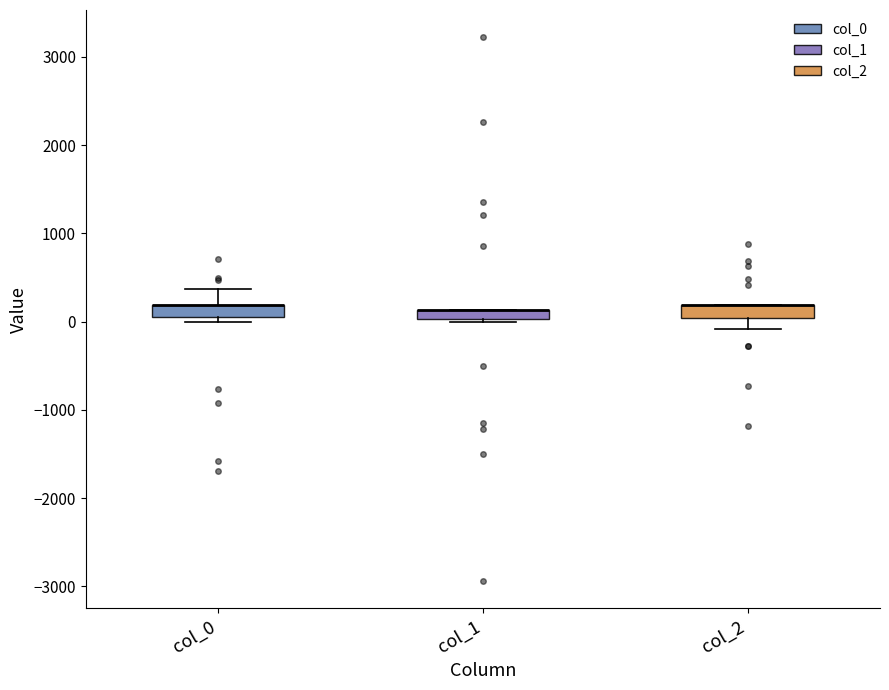

Where is the lower edge of the box for col_1 on the y-axis? The values are not printed on the chart, so give them approximately, as read against the axis.

0